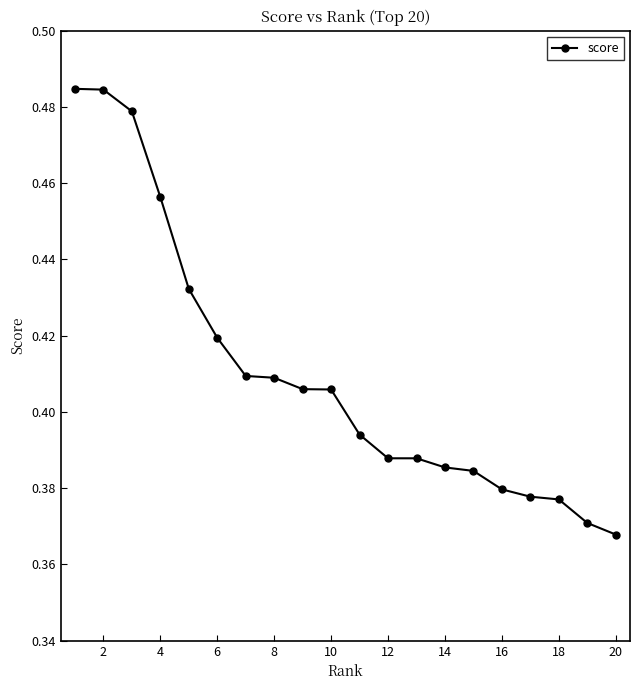

How many distinct data groups are displayed?

1